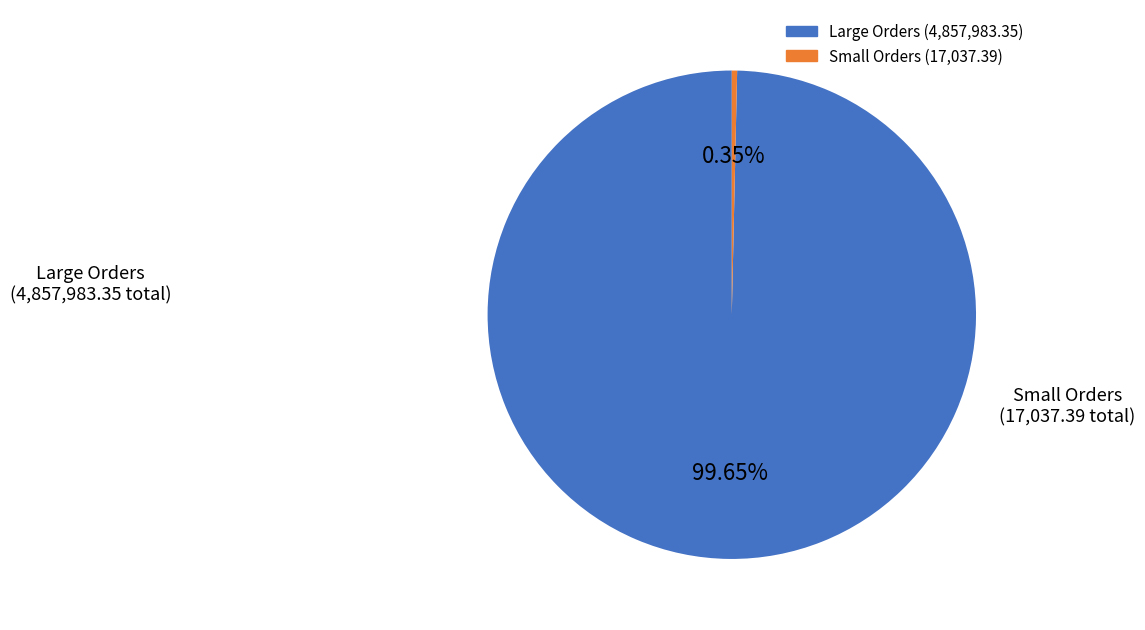

Does any single category account for the majority?

Yes